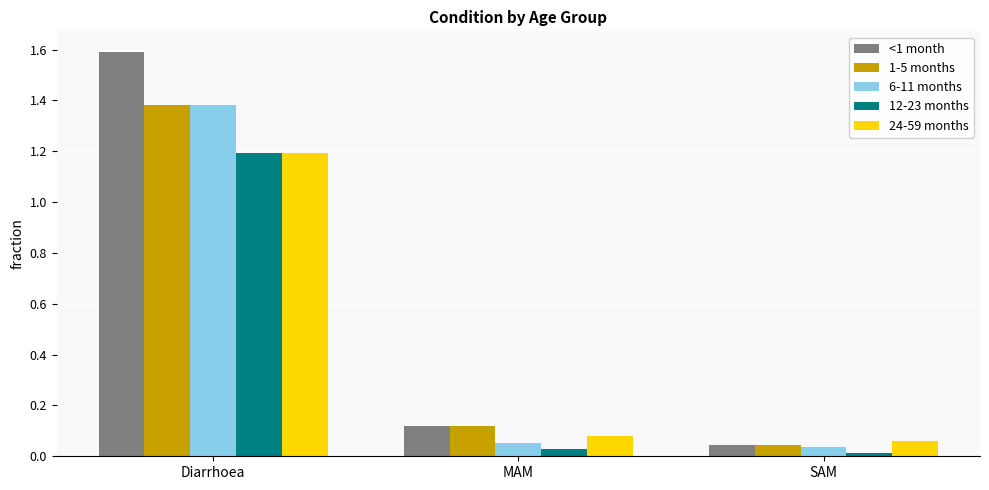

At which label does 12-23 months reach its peak?

Diarrhoea